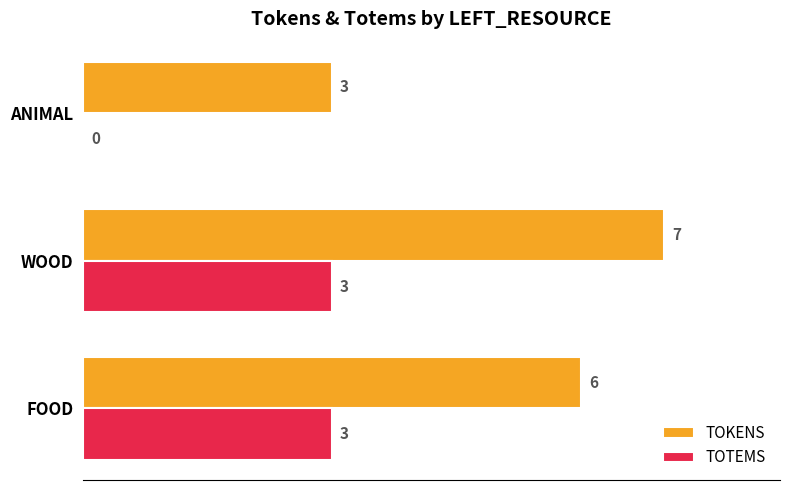

How many distinct data groups are displayed?

2